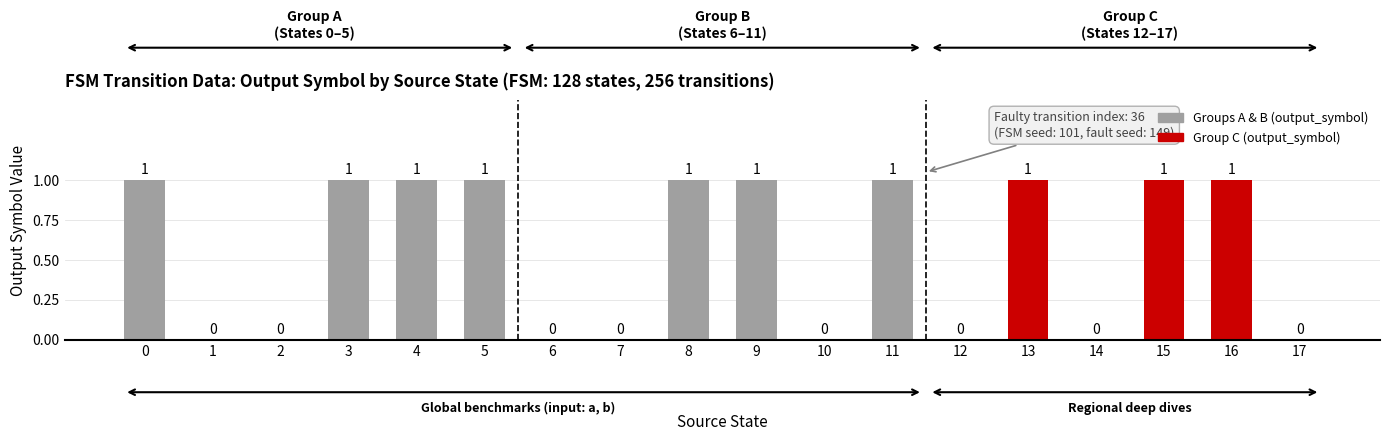

What is the sum of all values?

10